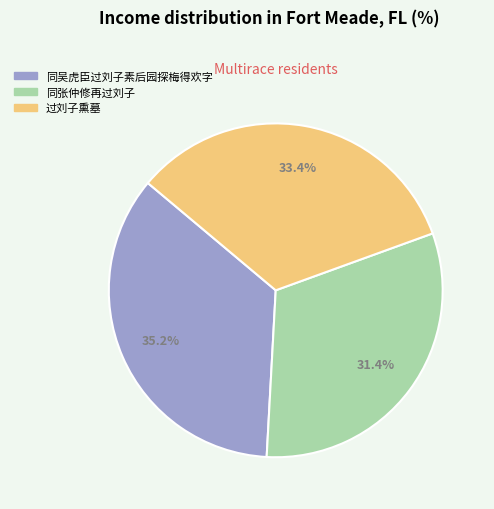

What is the largest slice in the pie chart?

同吴虎臣过刘子素后园探梅得欢字